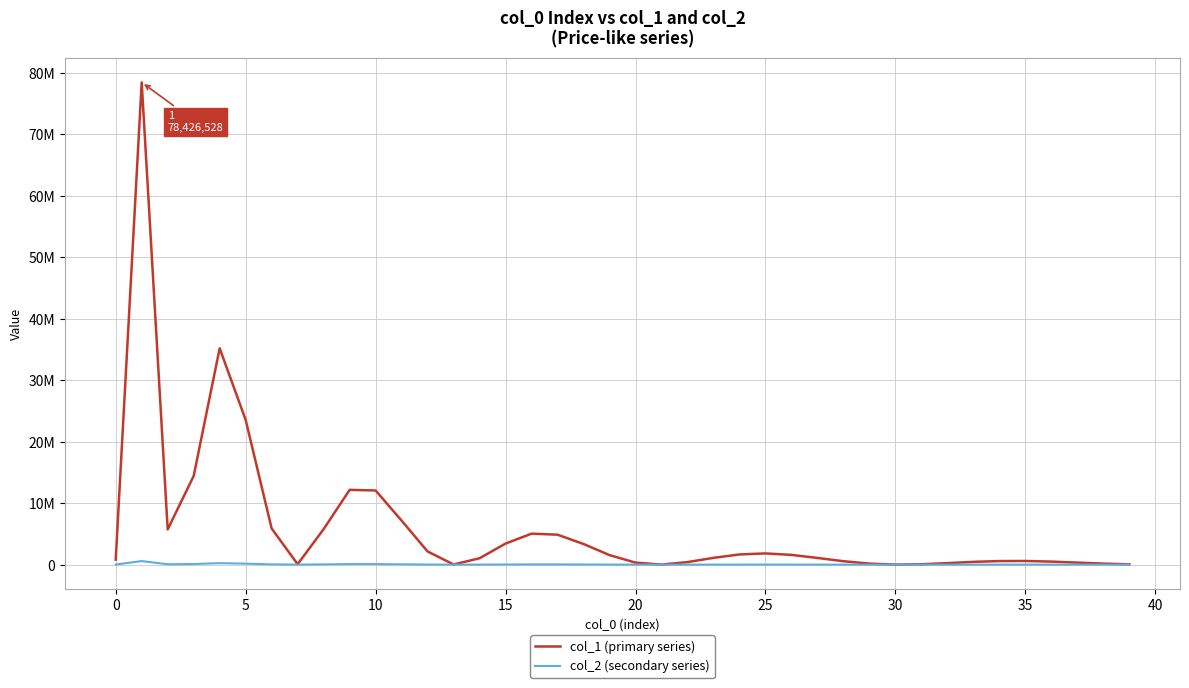

Which series has the largest total across all categories?

col_1 (primary series)